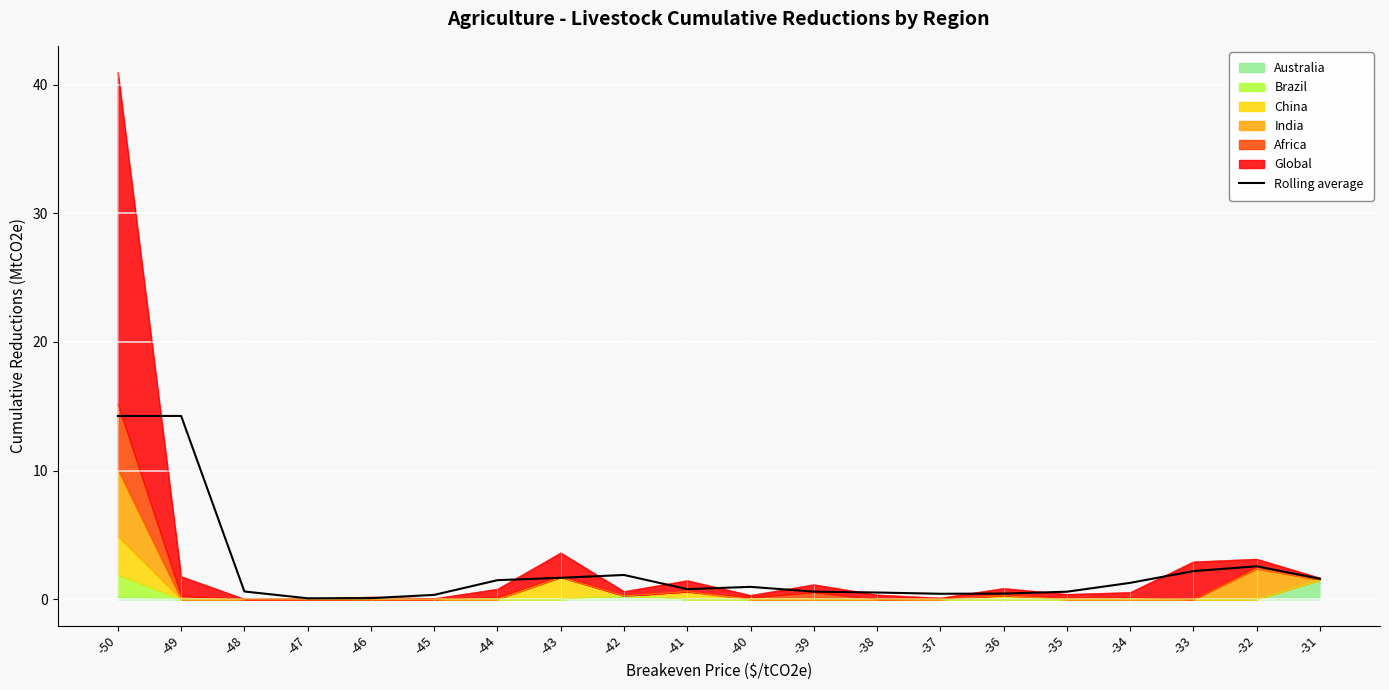

What is the minimum value shown in the chart?

0.1